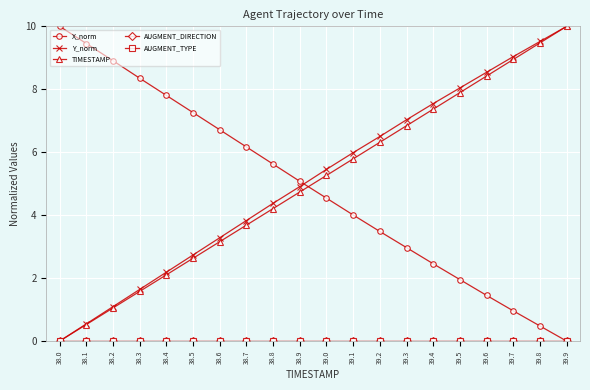

Does the chart have visible grid lines?

Yes